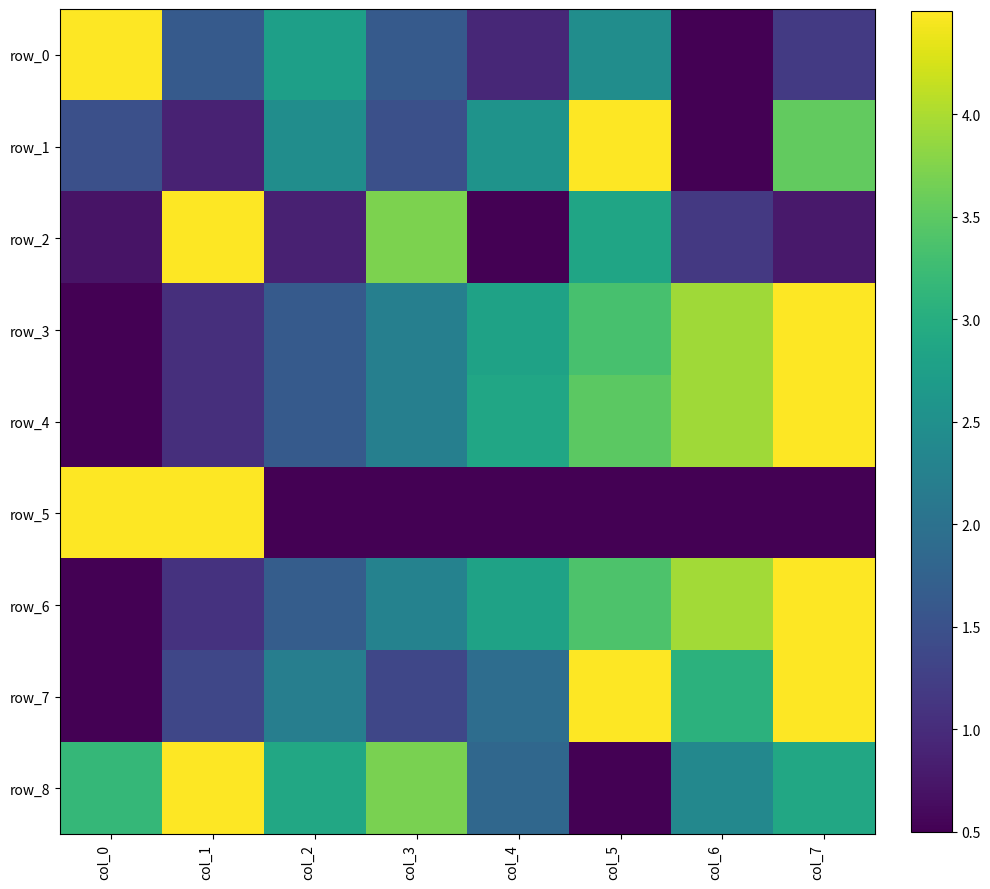

What is the highest value of the row_3 series?

4.5